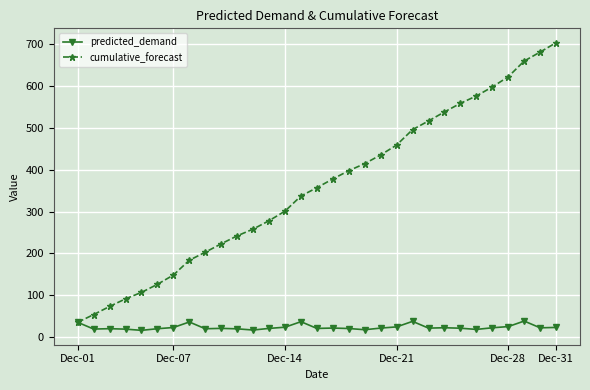

List the series in order of their peak value, highest first.

cumulative_forecast, predicted_demand